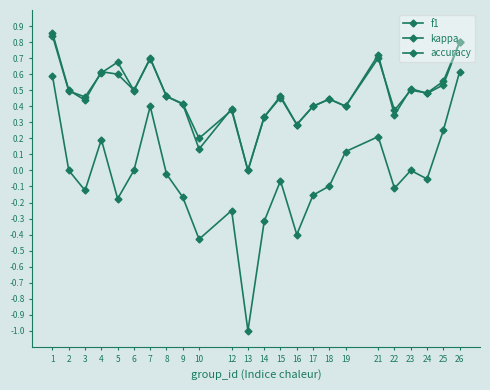

True or false: accuracy and kappa cross at least once.

False